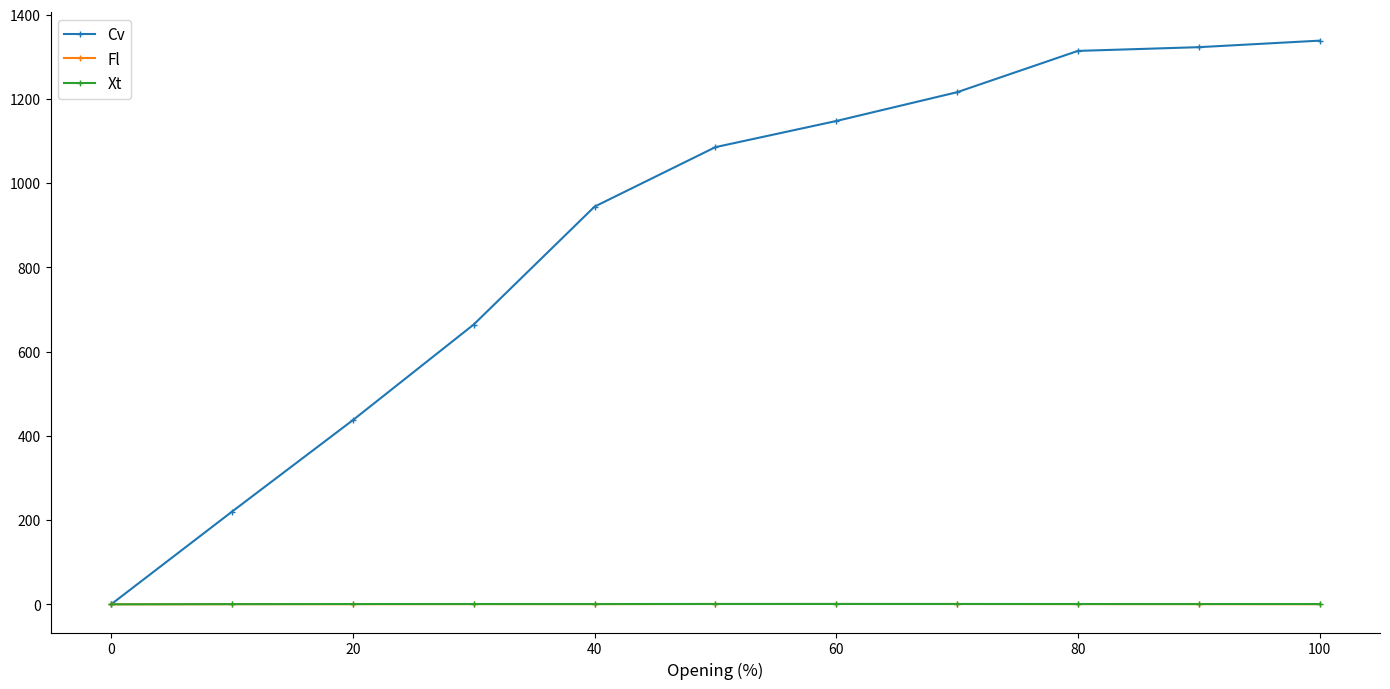

Which series has the largest total across all categories?

Cv